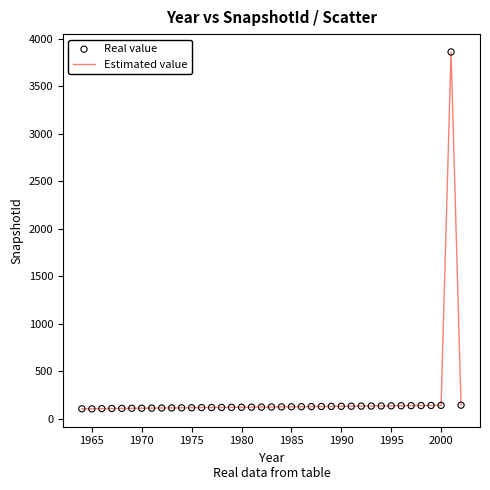

What is the greatest value displayed?

3863